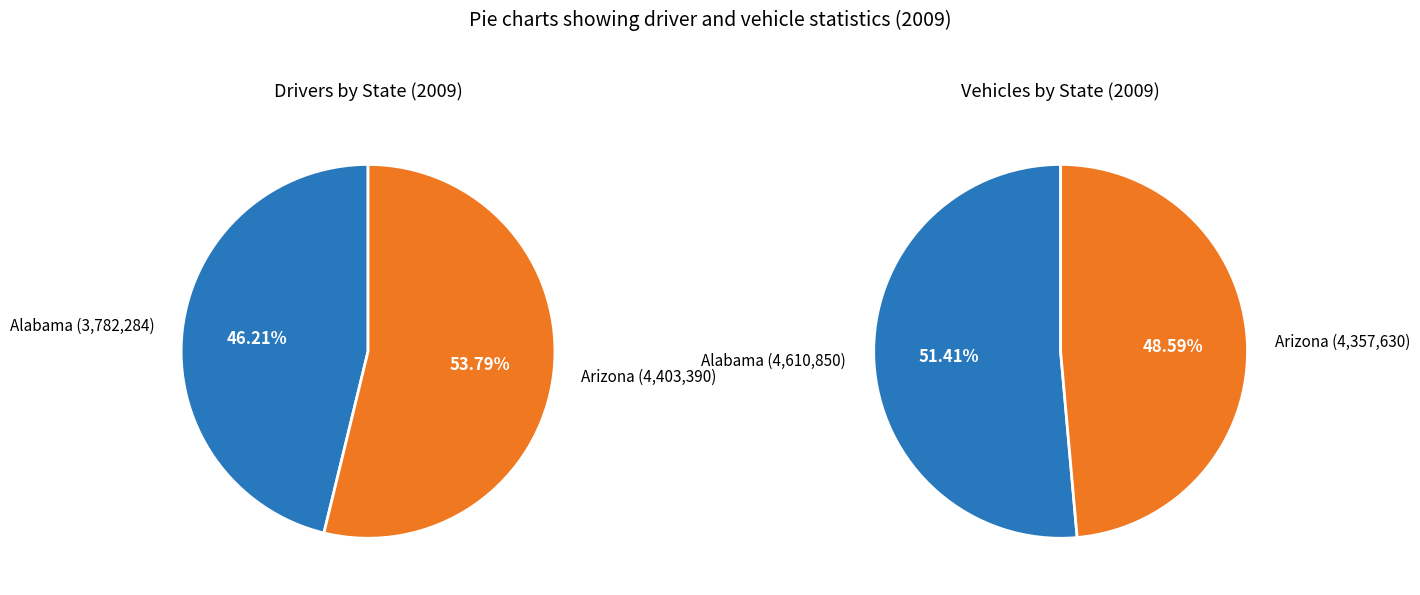

What is the spread (max minus min) of values at Arizona?

45760